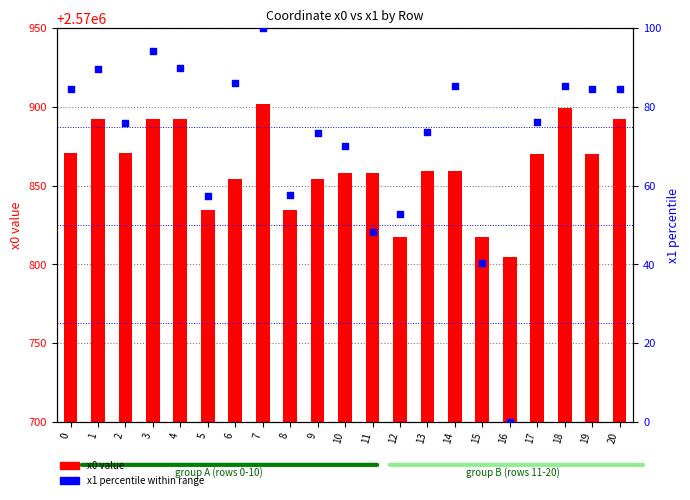

Which series contains the highest Y value?

x0 value